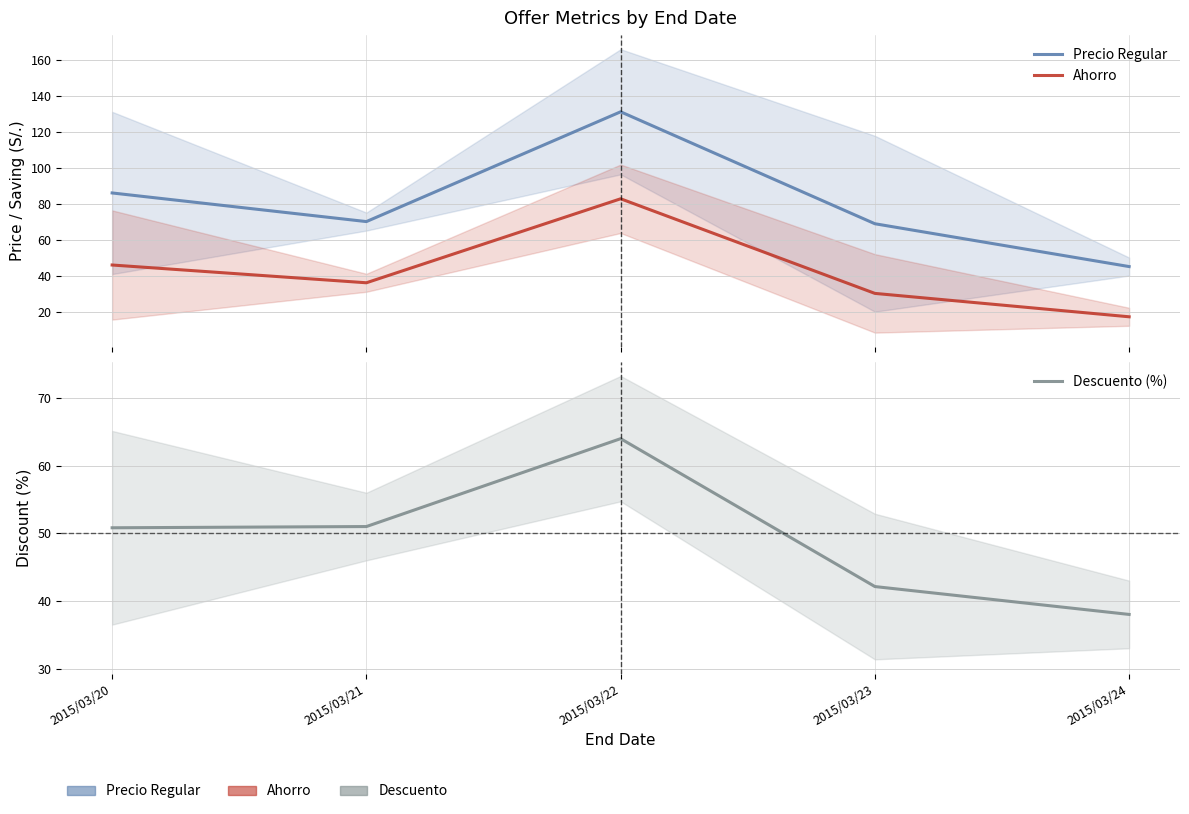

Between 2015/03/21 and 2015/03/22, which series saw the biggest shift?

Precio Regular